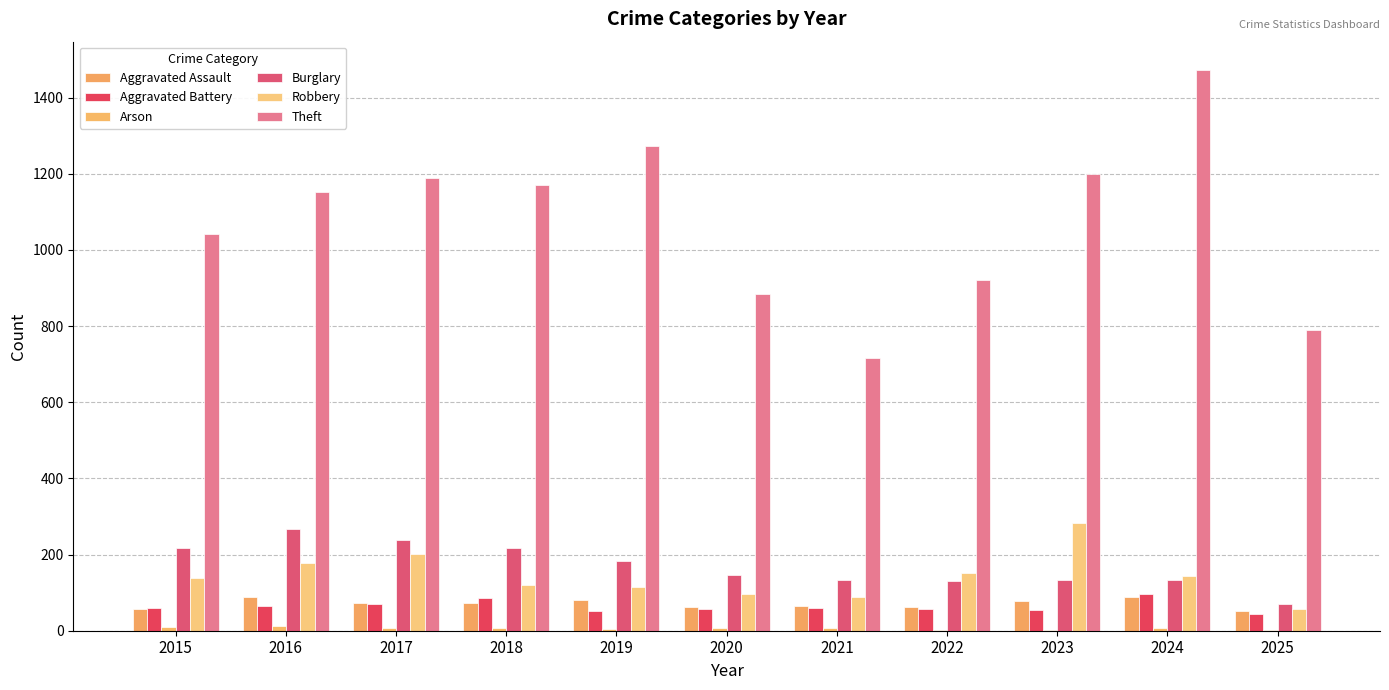

Count the number of data series in this chart.

6